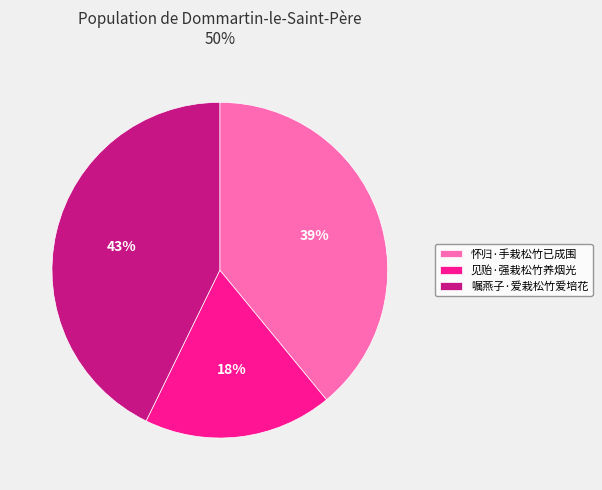

How many slices are in this pie chart?

3